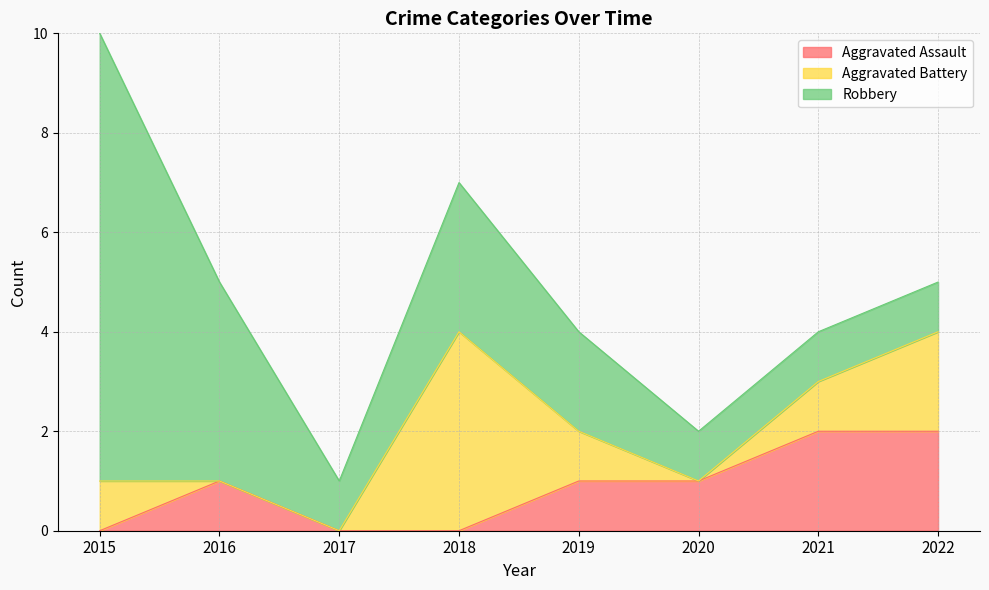

At which category is the sum across all series the highest?

2015